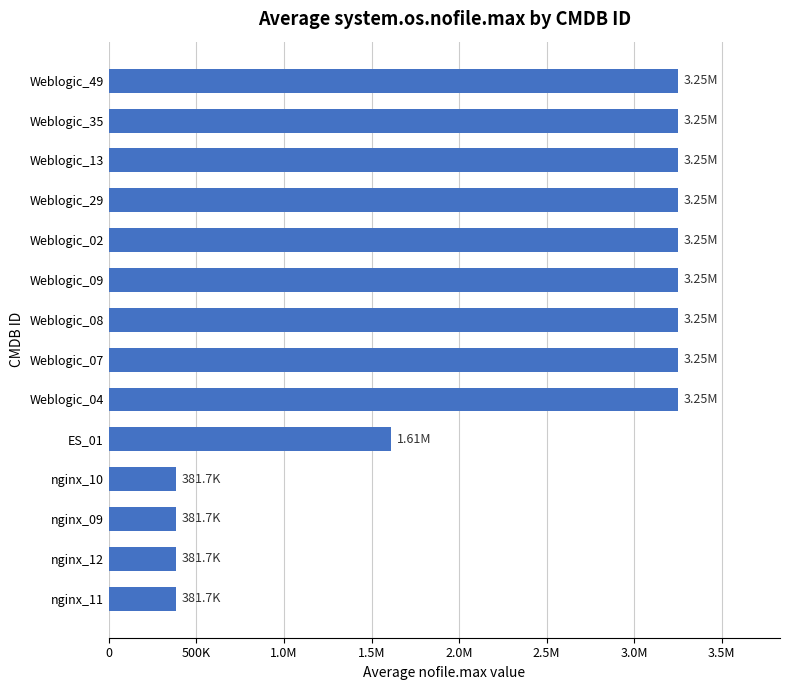

Are the bars horizontal?

Yes